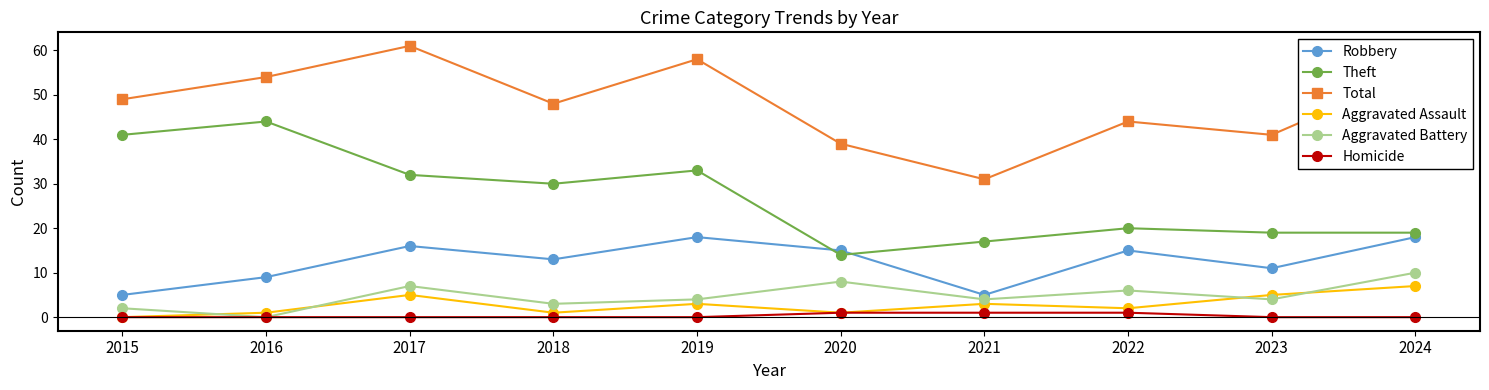

What value does the Aggravated Assault series have at 2024?

7